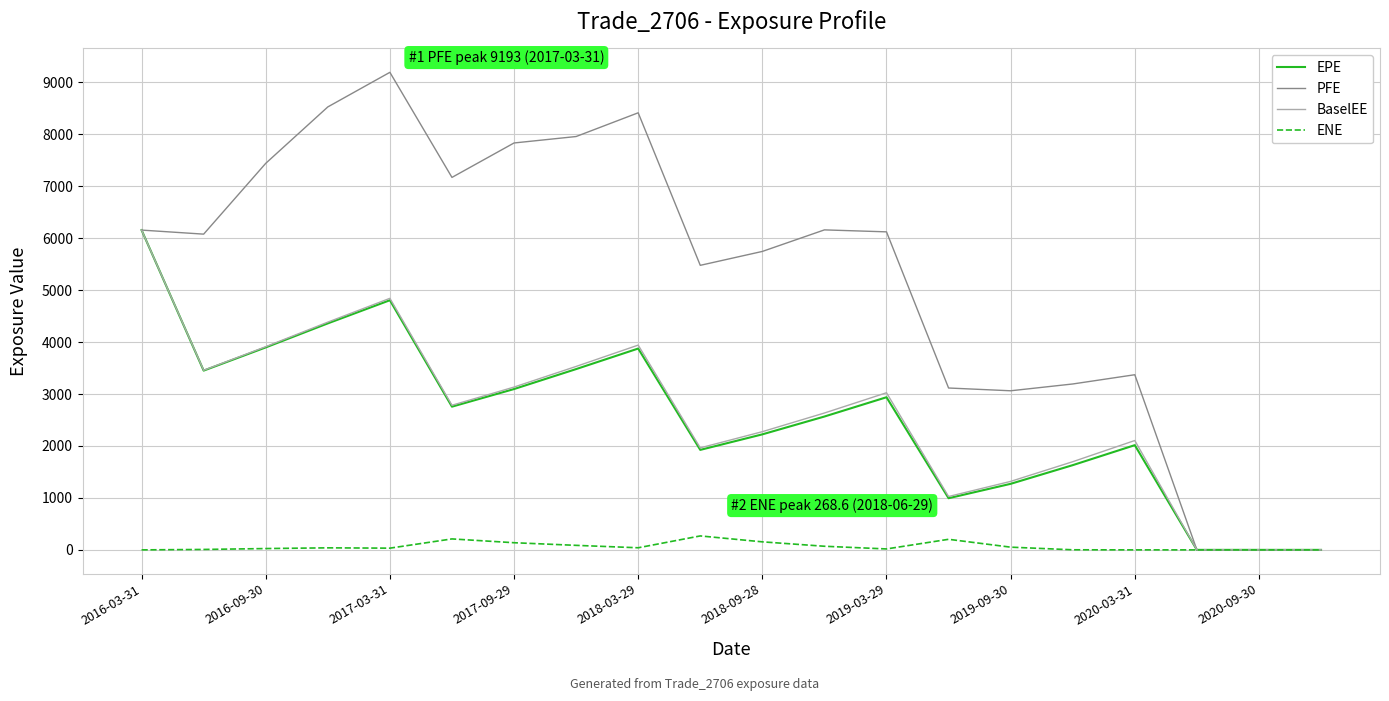

Which series has the largest total across all categories?

PFE